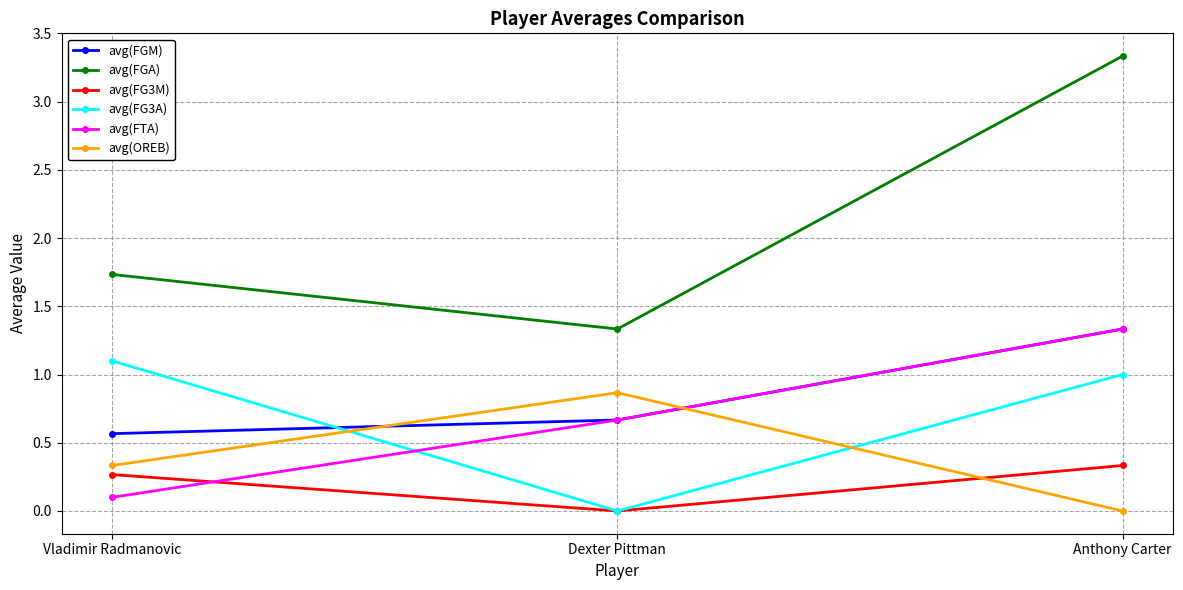

What is the spread (max minus min) of values at Anthony Carter?

3.3